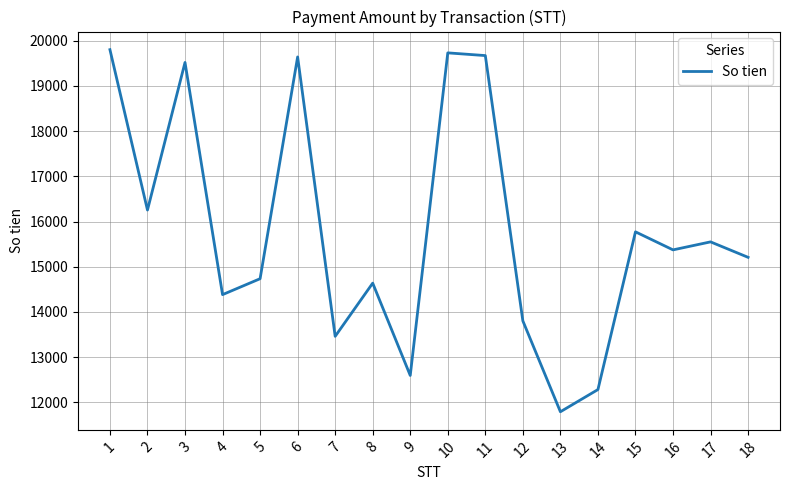

The value at 10 is 19732. True or false?

True